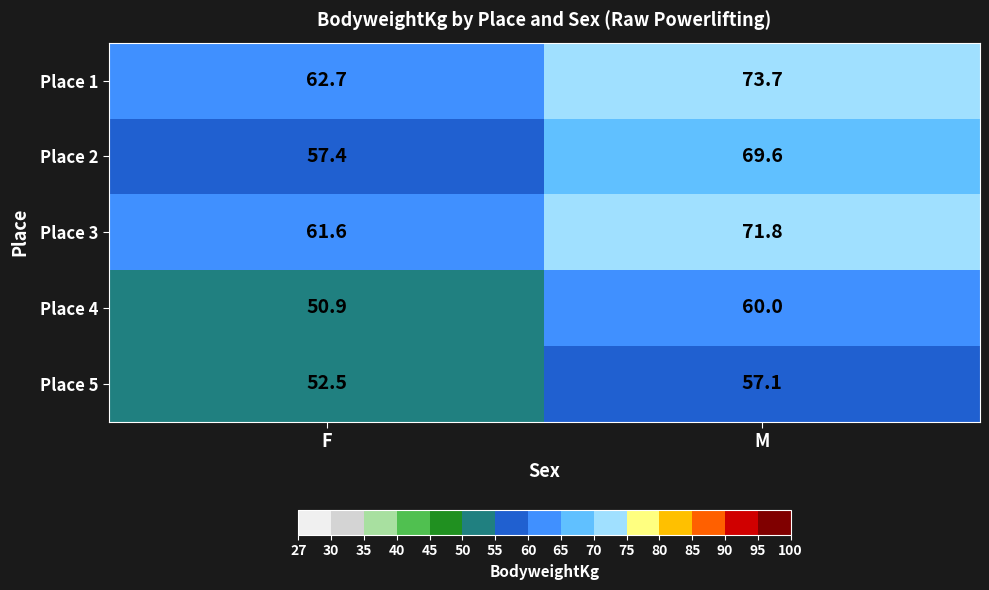

Which series has the largest total across all categories?

Place 1